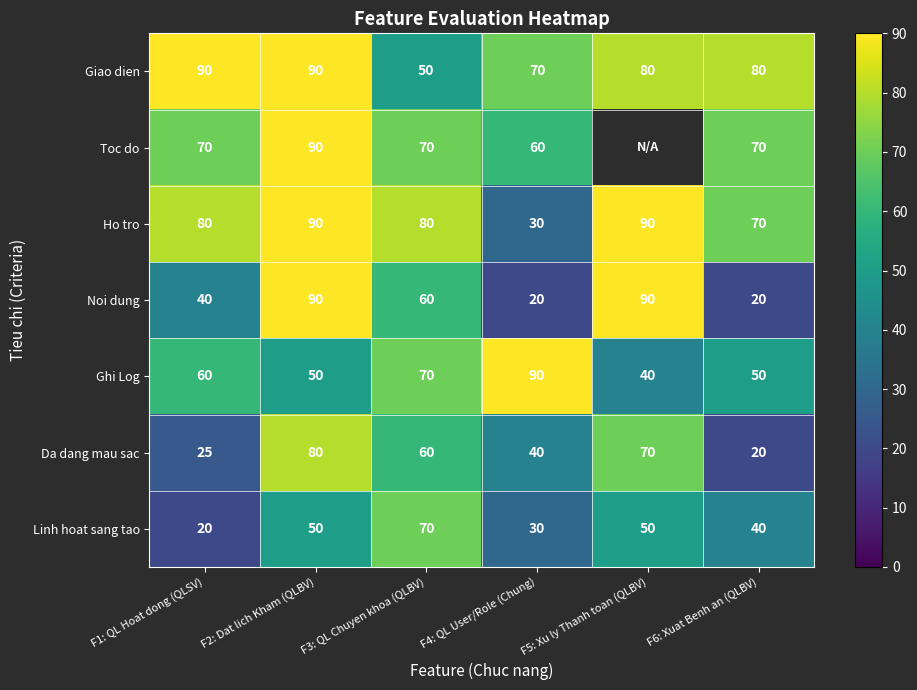

Which category has the highest value across all series?

F1: QL Hoat dong (QLSV)